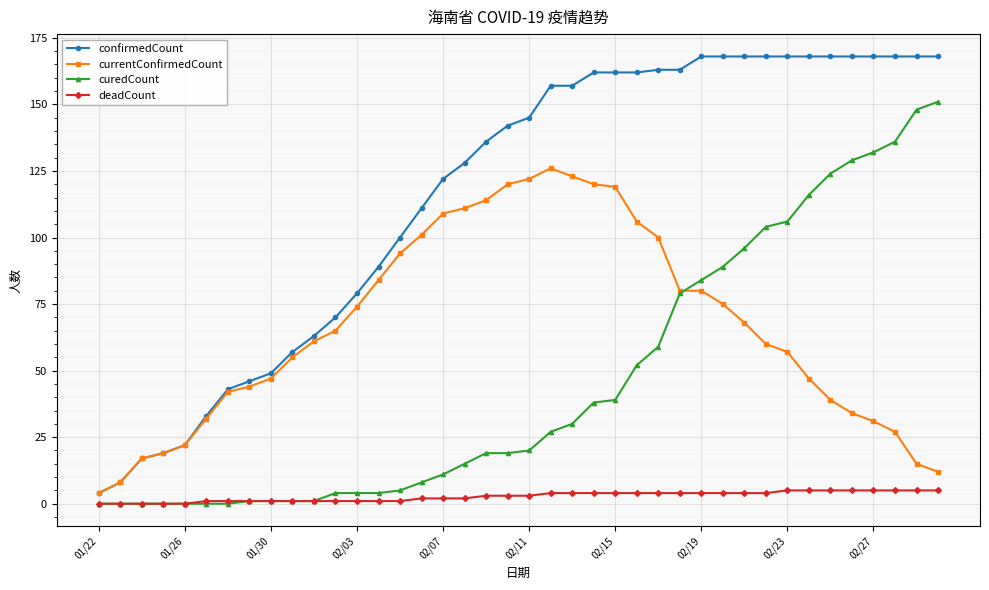

List the series in order of their peak value, lowest first.

deadCount, currentConfirmedCount, curedCount, confirmedCount